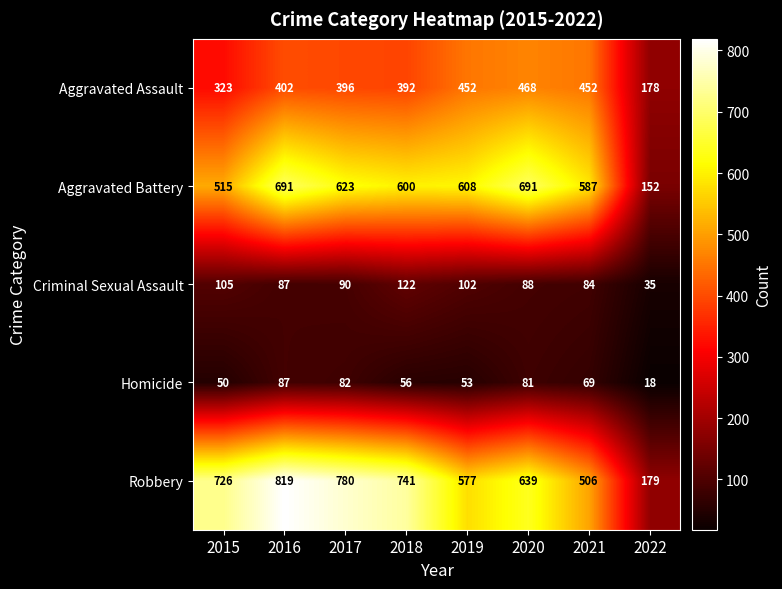

What is the sum of all Robbery values?

4967